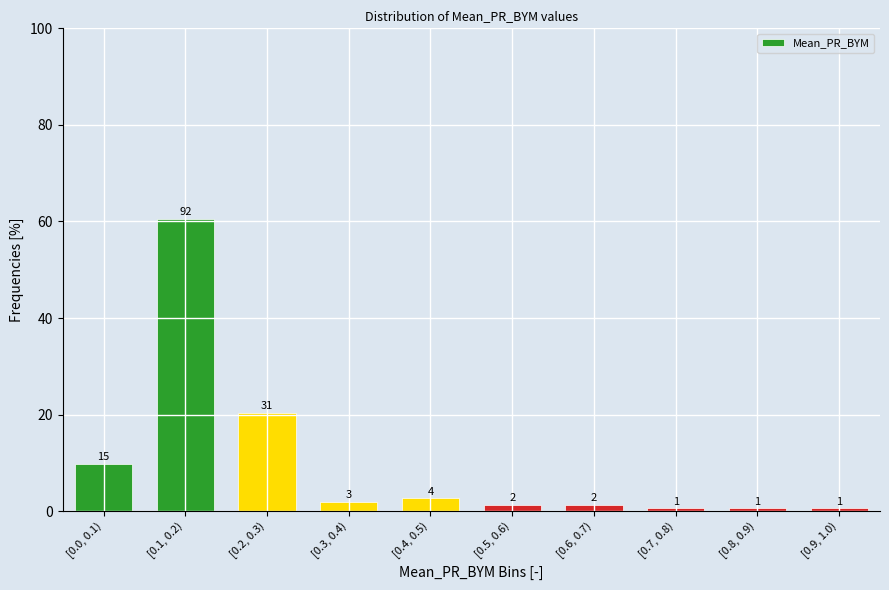

Does the chart contain any negative values?

No